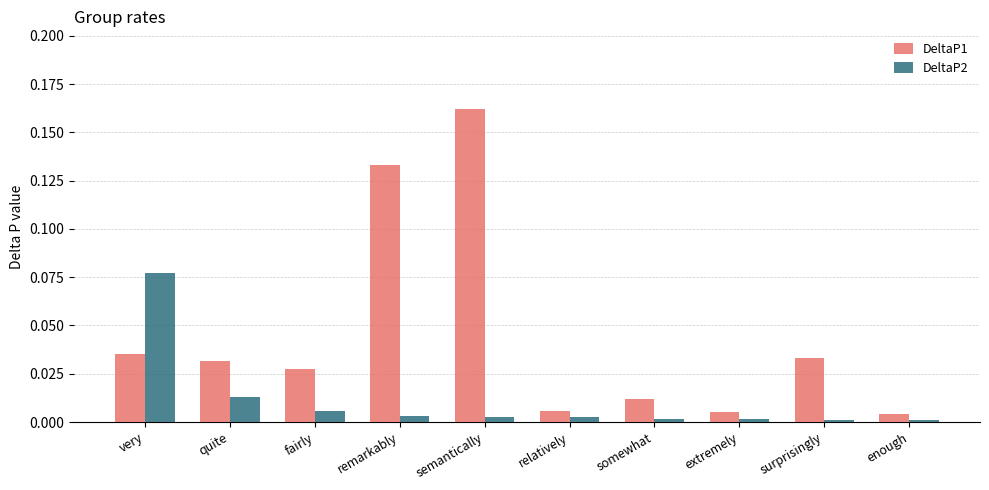

What position from the left is enough?

10